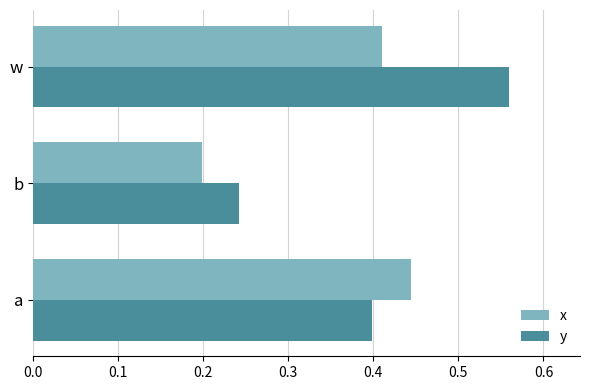

Where is x nearest to the value 0?

b